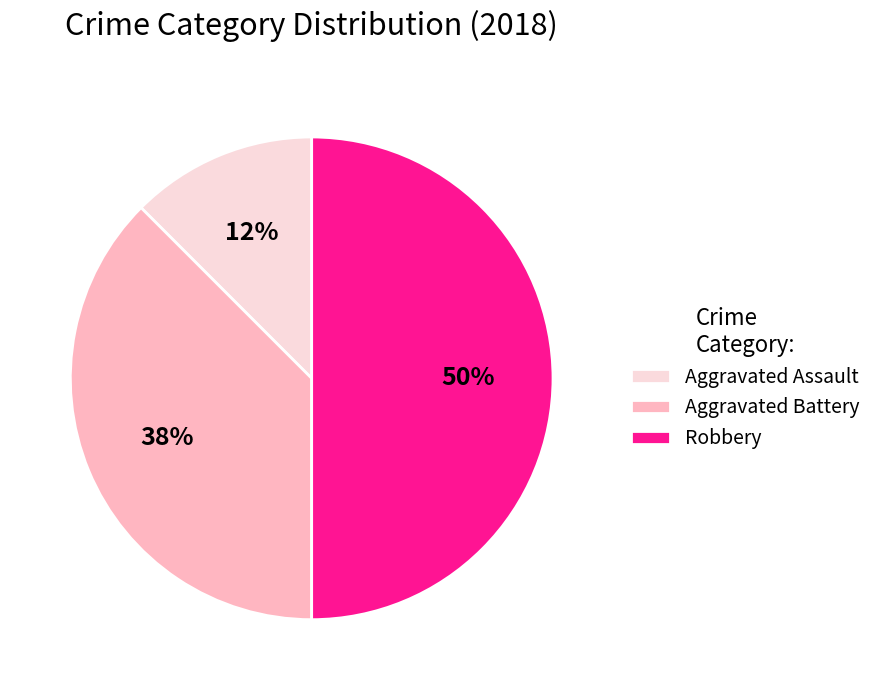

Combined, do Aggravated Battery and Robbery account for over 50%?

Yes